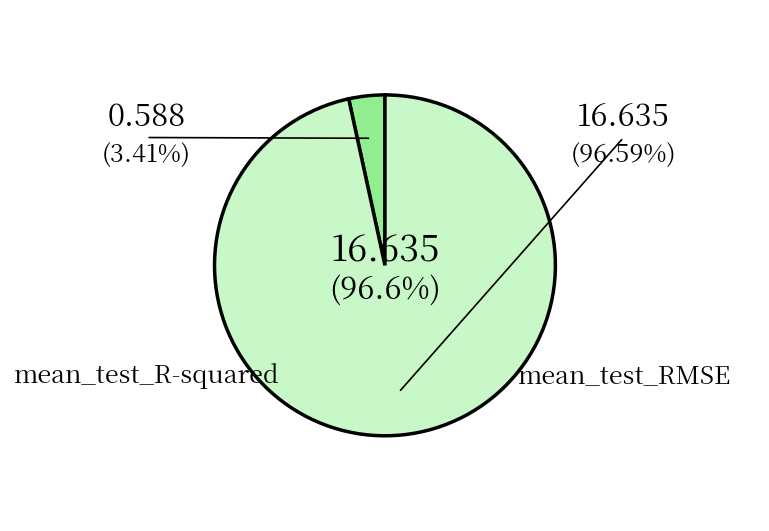

Is there any slice that represents more than half of the pie?

Yes